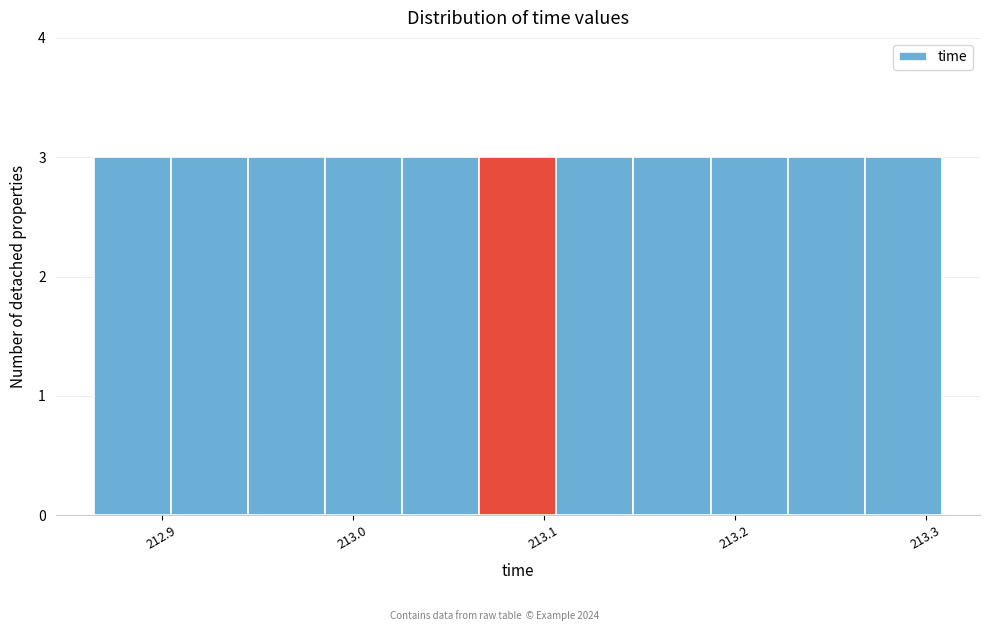

Reading left to right, list every bar in this chart as the range it spans on the x-axis followed by its height. Neither the bar edges nor the heights are printed on the chart, so give them approximately, as read against the axes.

212.86 to 212.90: 3
212.90 to 212.95: 3
212.95 to 212.99: 3
212.99 to 213.03: 3
213.03 to 213.07: 3
213.07 to 213.11: 3
213.11 to 213.15: 3
213.15 to 213.19: 3
213.19 to 213.23: 3
213.23 to 213.27: 3
213.27 to 213.31: 3